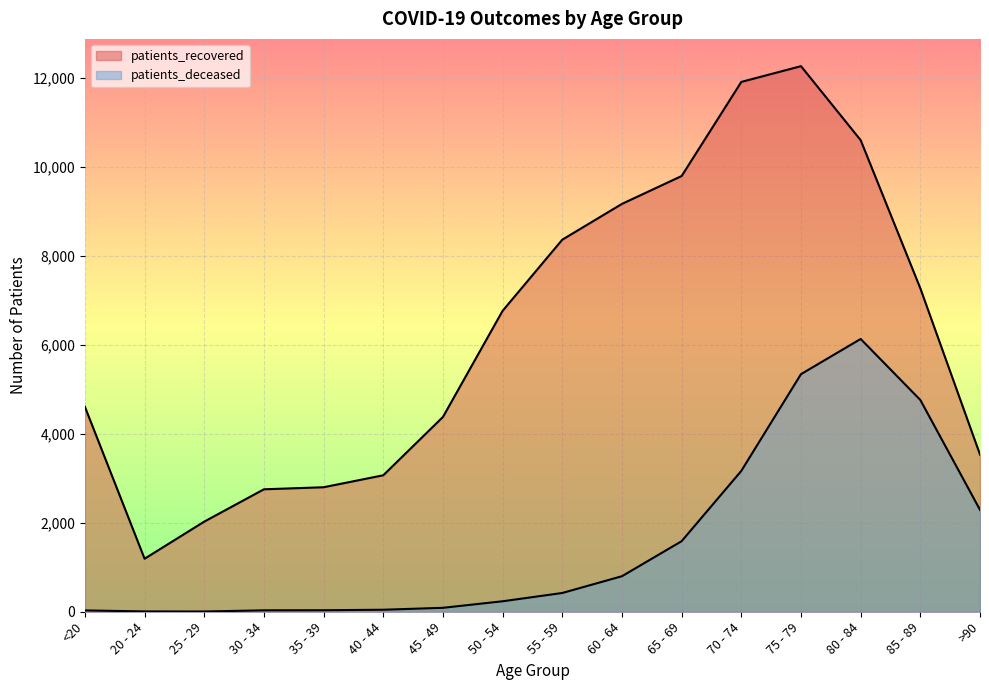

Where is the first local maximum for patients_recovered?

75 - 79